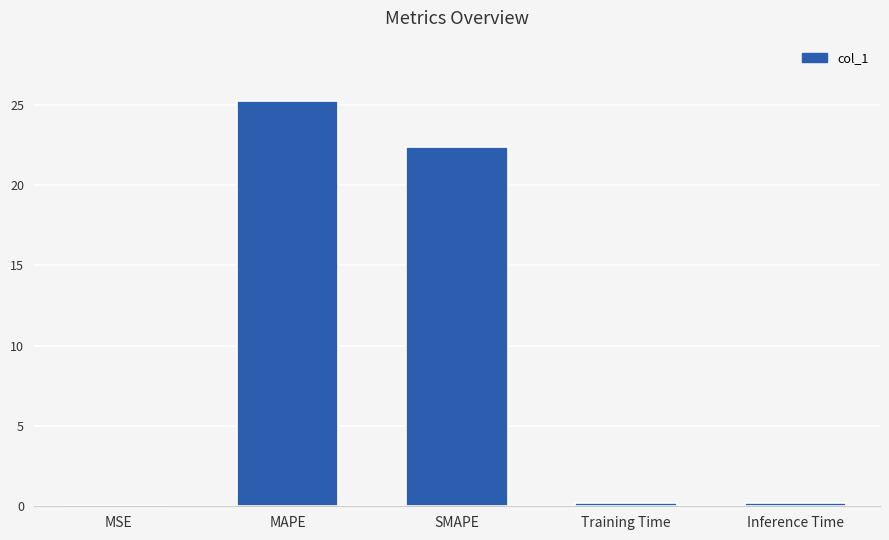

What is the average value?

9.6